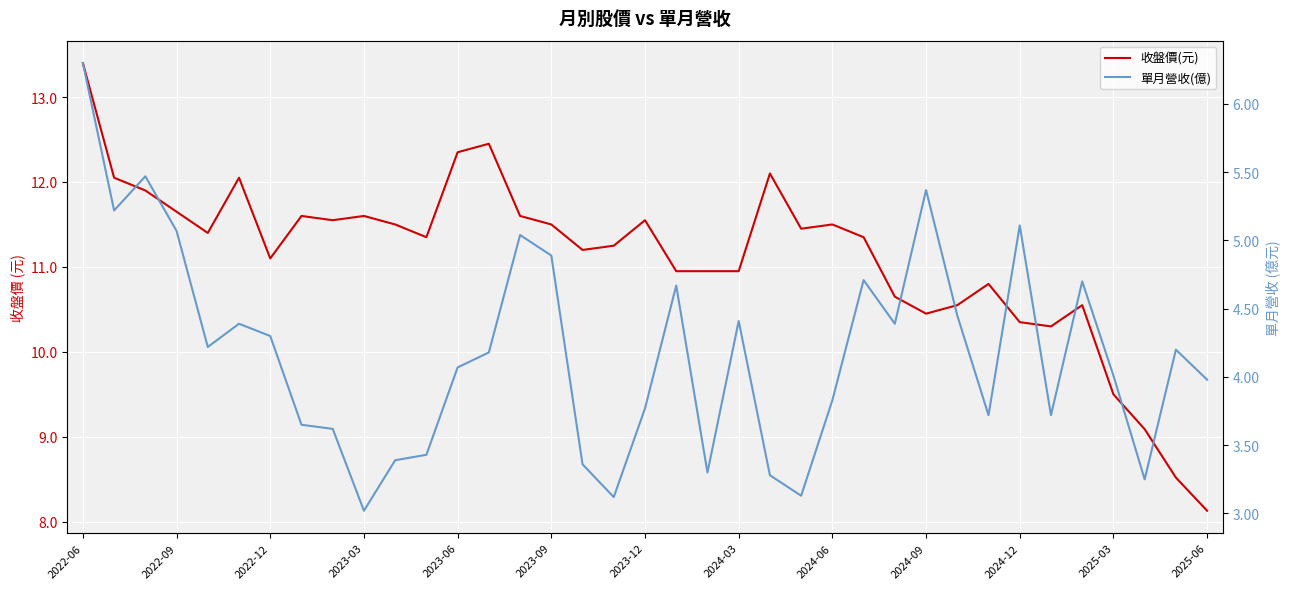

Which series changed the most between 2022-06 and 26?

收盤價(元)